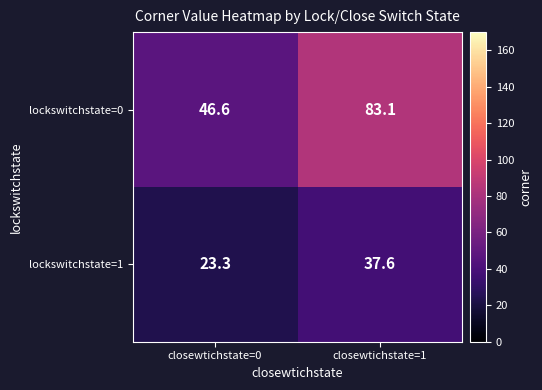

The lockswitchstate=0 series shows 83.1 at closewtichstate=1. True or false?

True